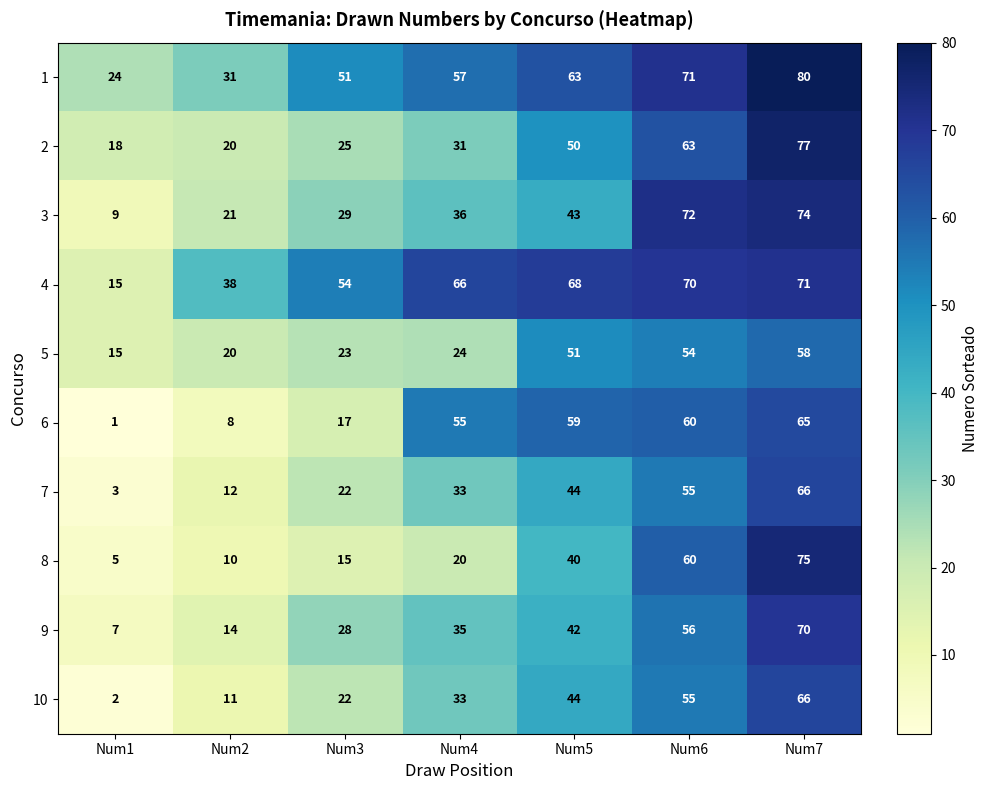

What is the approximate value of 3 at Num1, to the nearest 10?

10